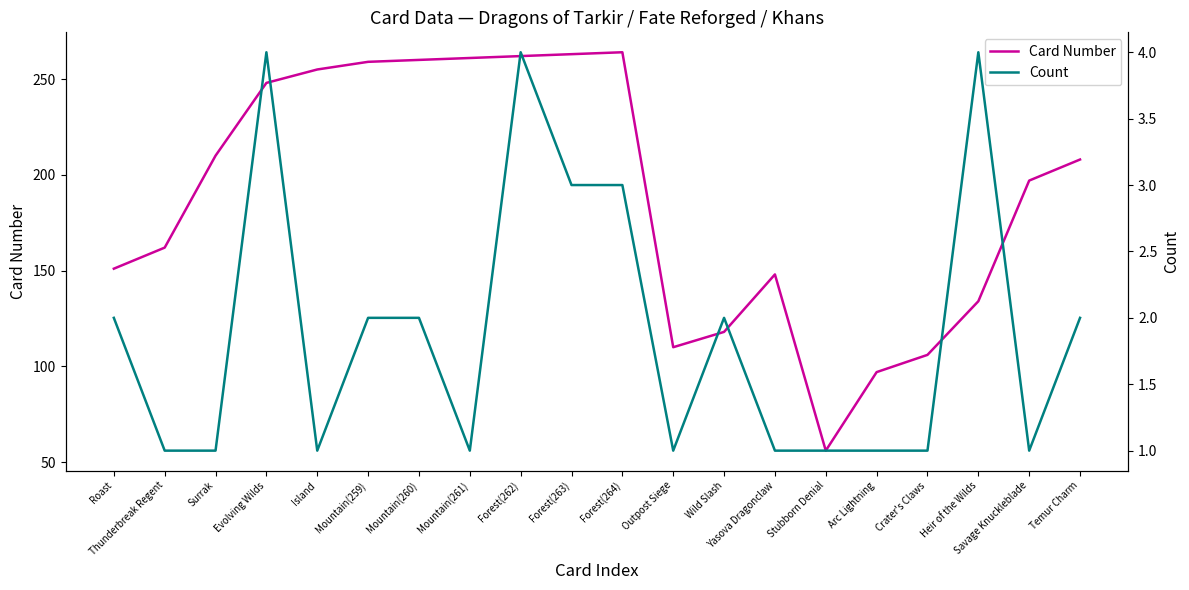

What is the spread (max minus min) of values at Stubborn Denial?

55